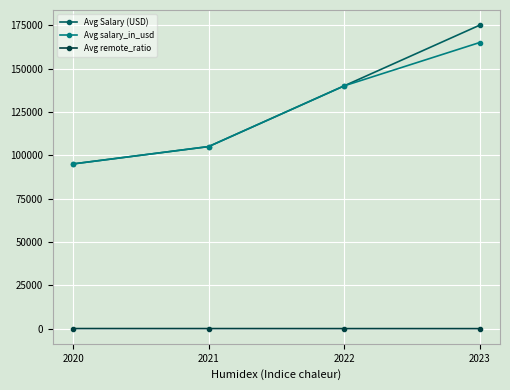

What is the difference between the Avg remote_ratio values at 2020 and 2021?

10